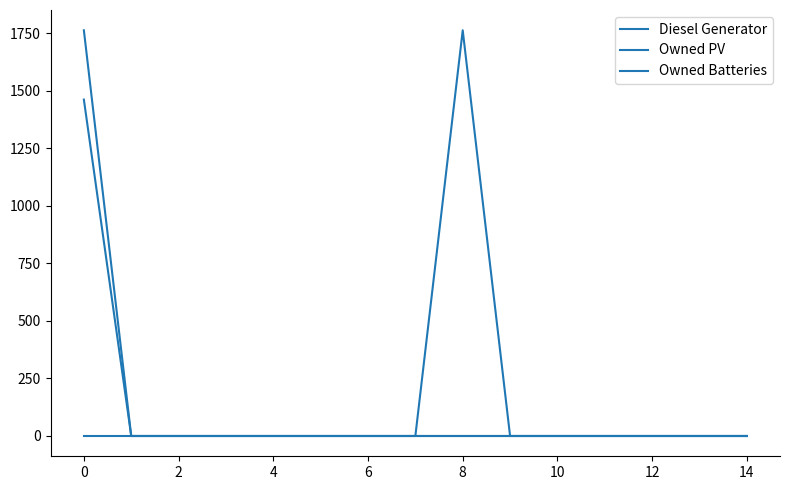

Reading left to right, transcribe all the data shown in this chart.

Diesel Generator: 0	0	0	0	0	0	0	0	0	0	0	0	0	0	0
Owned PV: 1461	0	0	0	0	0	0	0	0	0	0	0	0	0	0
Owned Batteries: 1762	0	0	0	0	0	0	0	1762	0	0	0	0	0	0